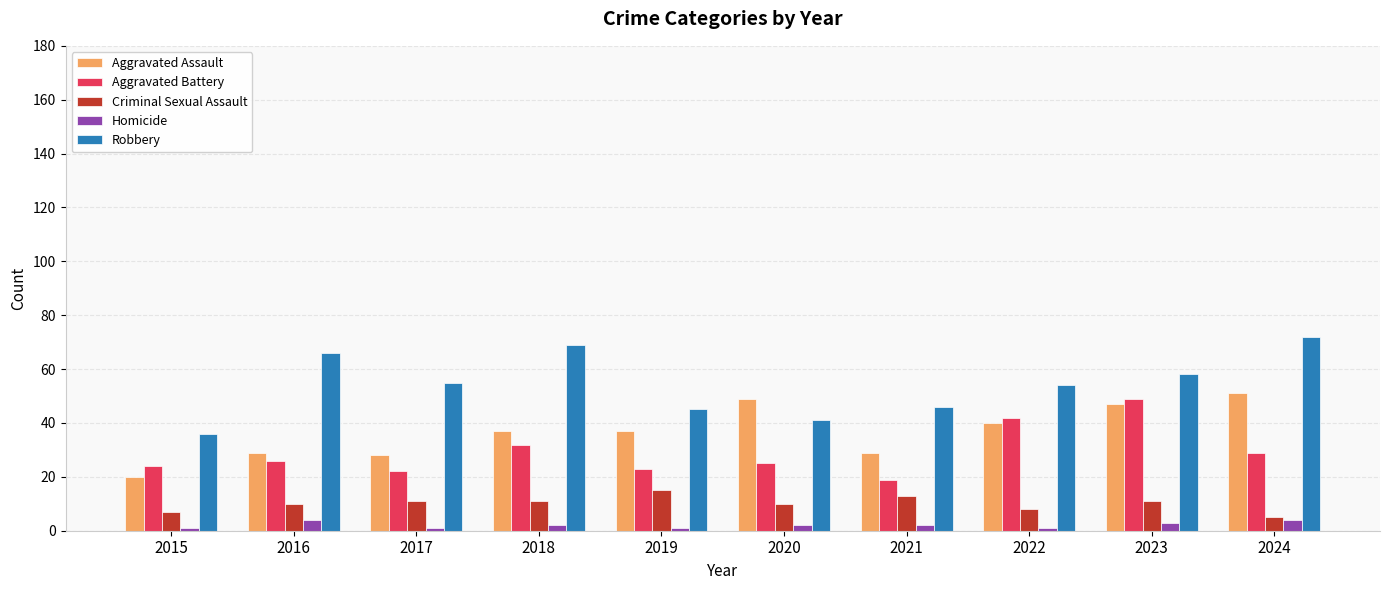

What is the difference between the maximum and minimum values in the Aggravated Assault series?

31